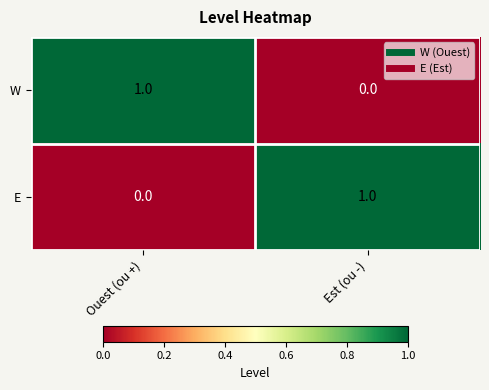

Count the number of data series in this chart.

2